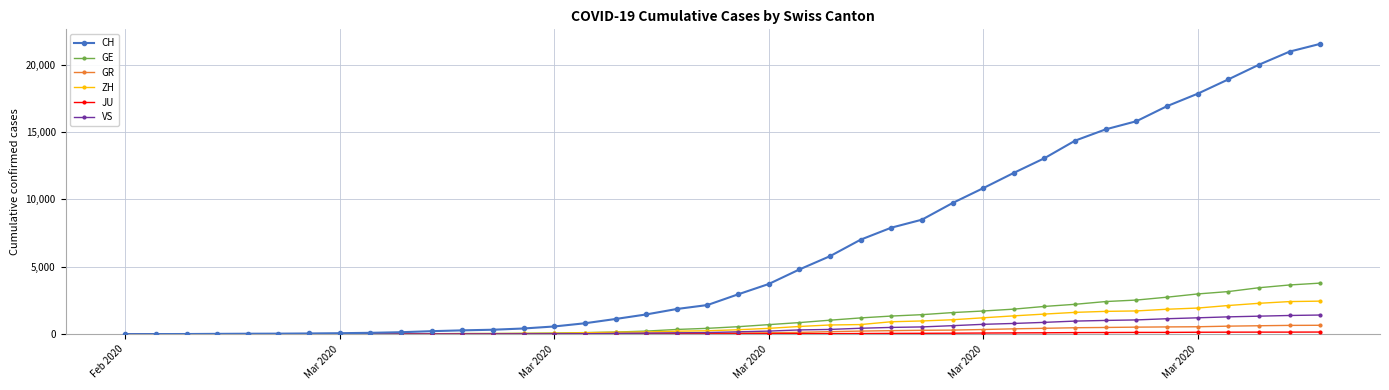

Does the chart have visible grid lines?

Yes